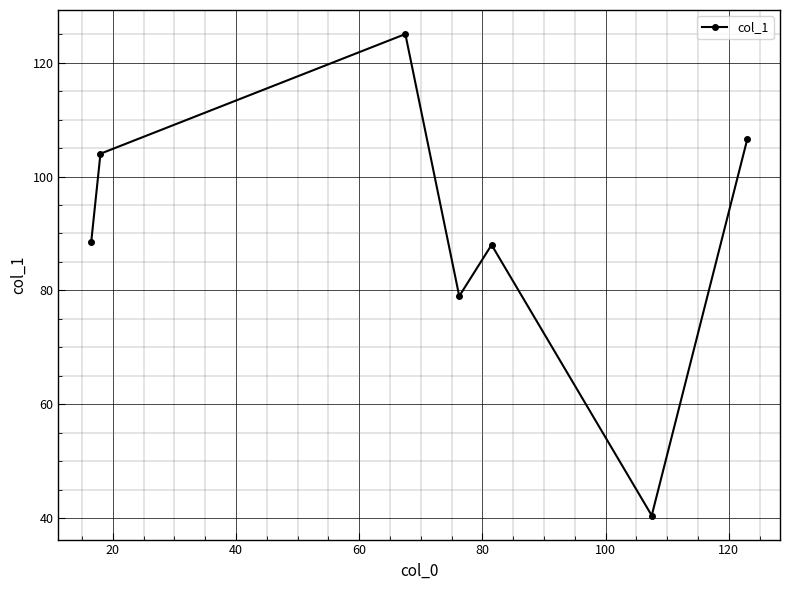

What is the greatest value displayed?

125.0